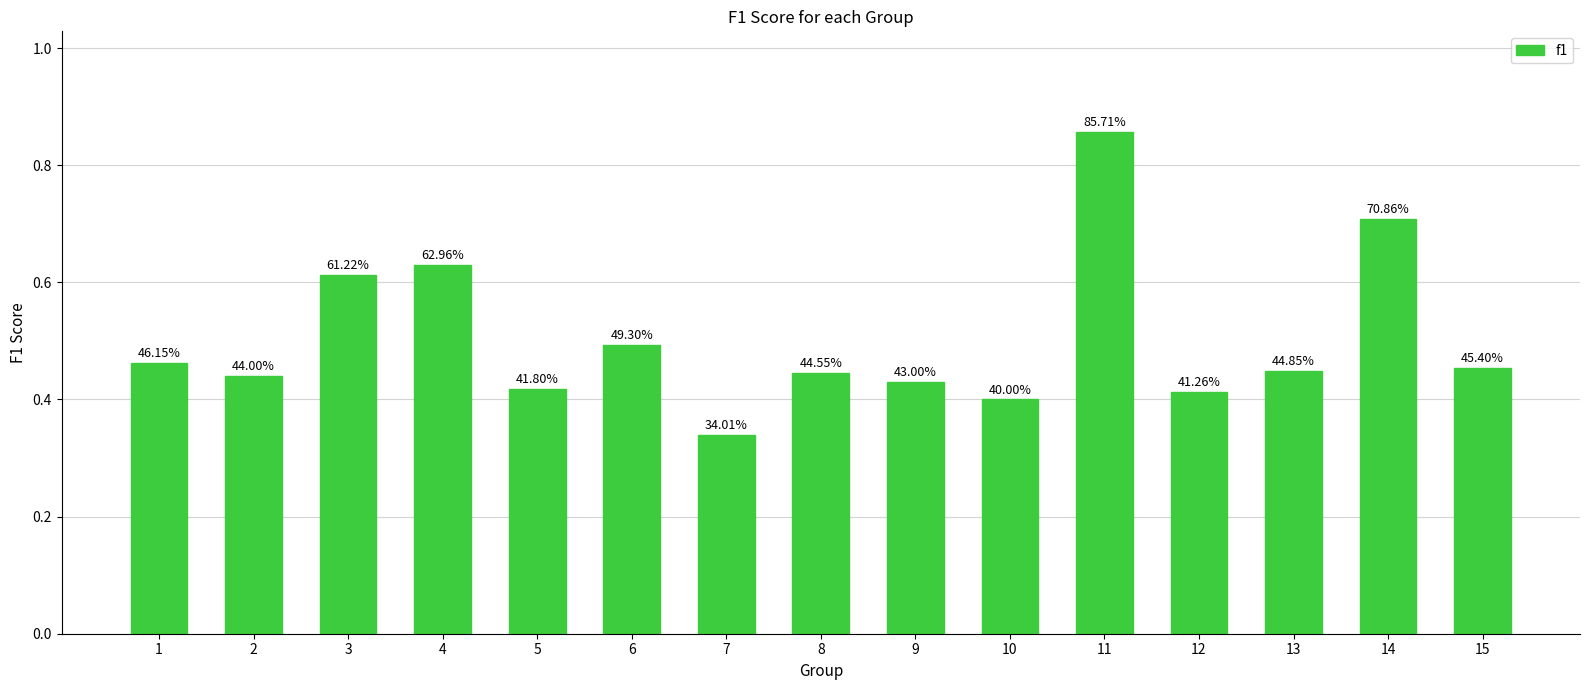

Which category has the highest value across all series?

11